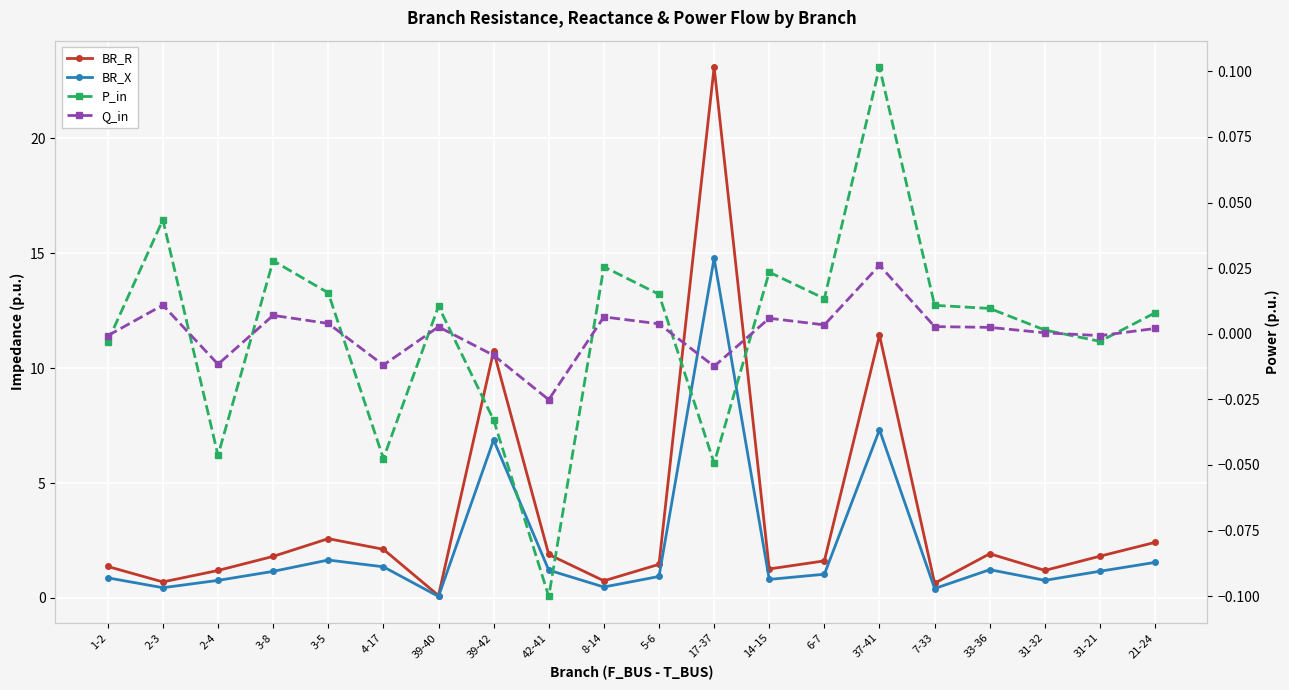

Count the number of data series in this chart.

4